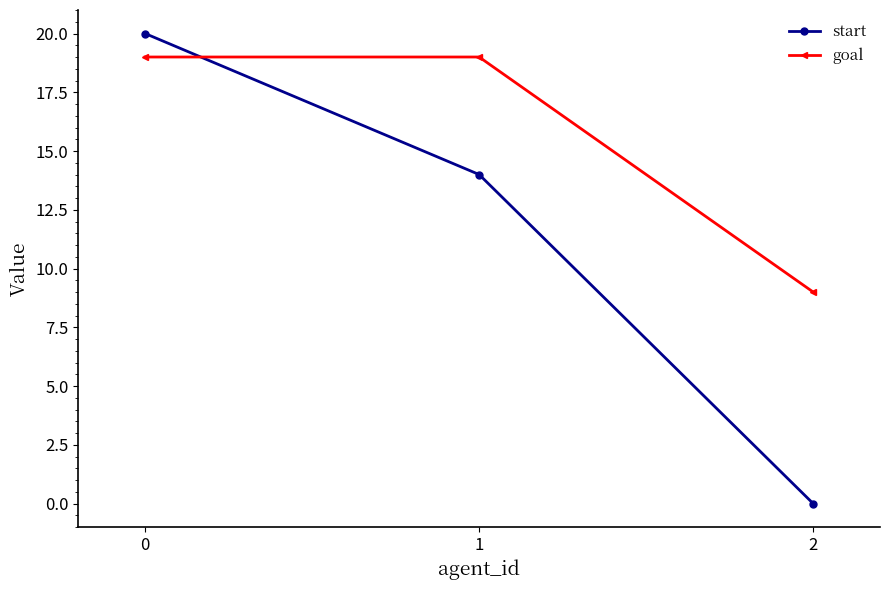

Does the chart have visible grid lines?

No